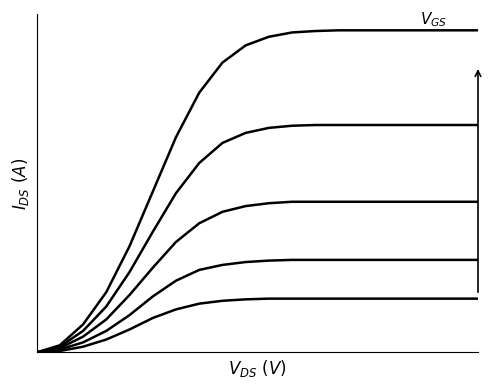

The VGS_5 series shows 4.5 at 12. True or false?

True